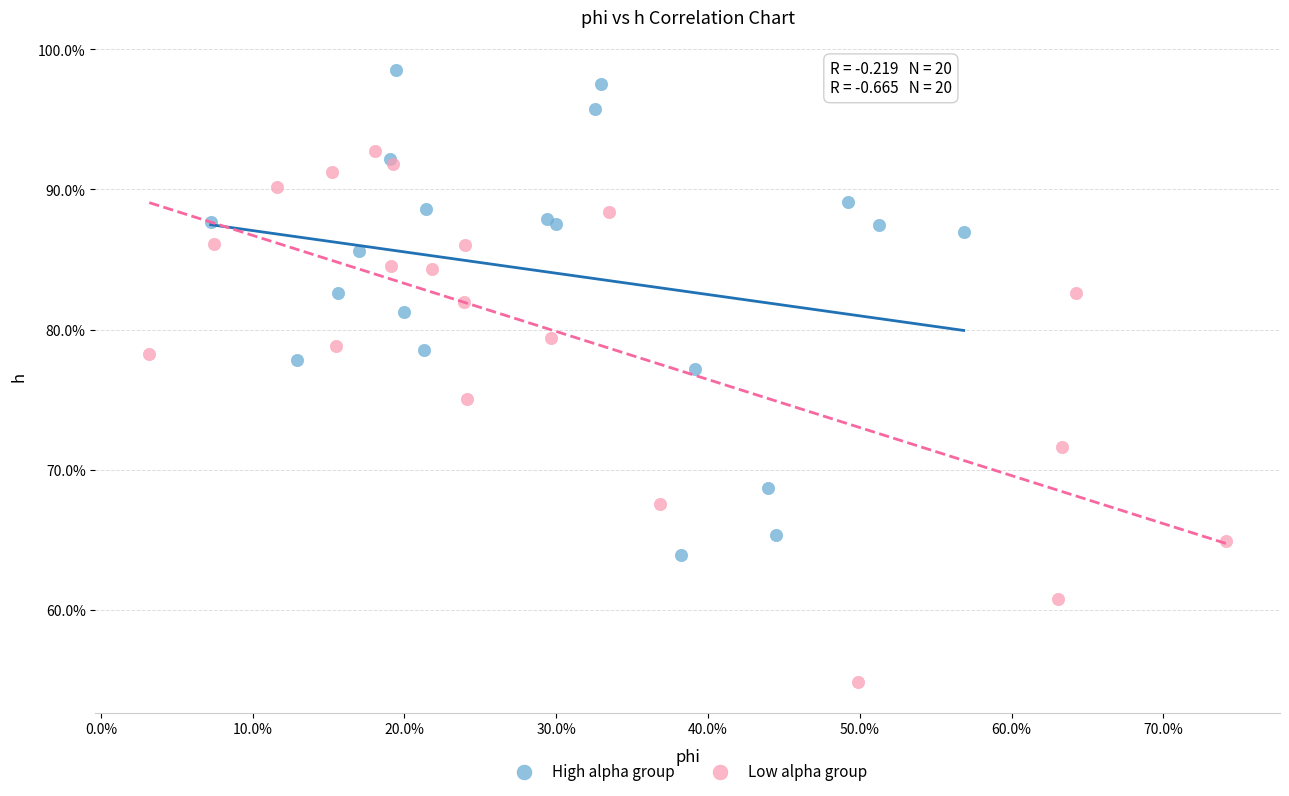

What are all the series names shown in the legend?

High alpha group, Low alpha group